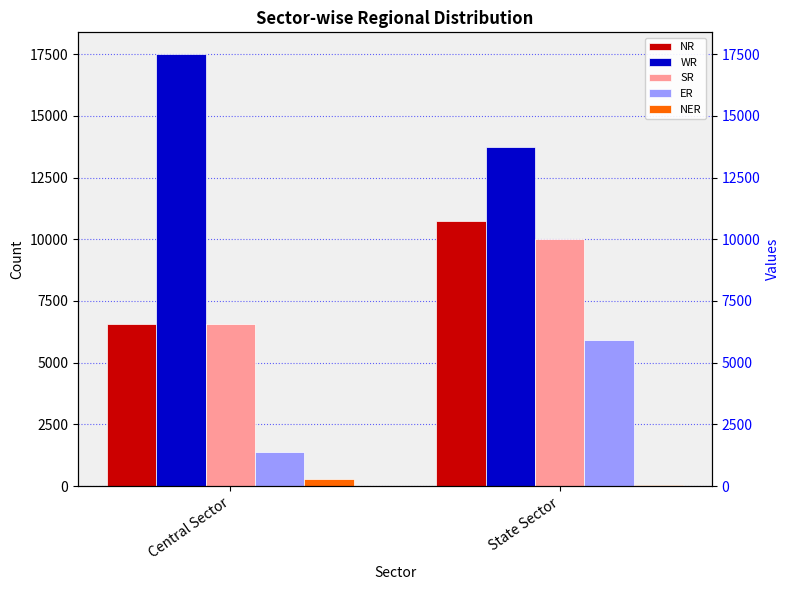

What is the approximate value of SR at State Sector?

10010